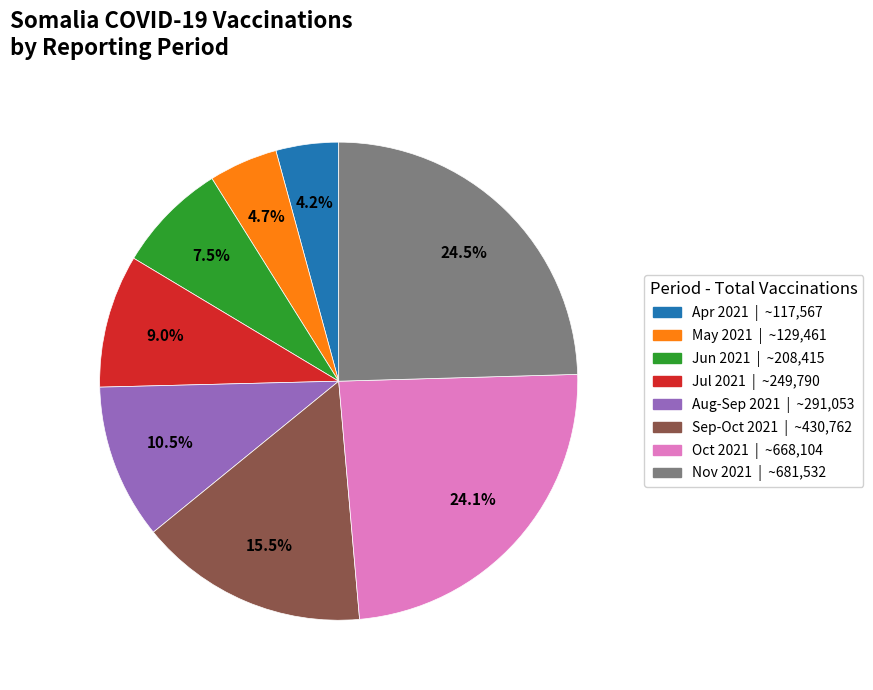

Which has a higher value, Jul 2021 | ~249,790 or Sep-Oct 2021 | ~430,762?

Sep-Oct 2021 | ~430,762